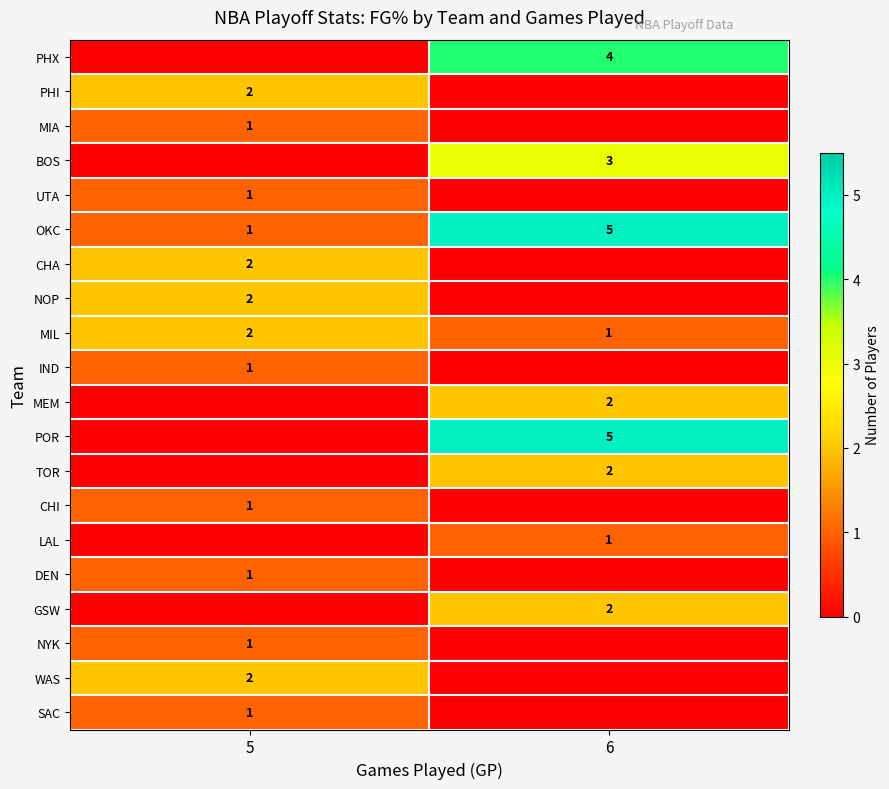

Is it true that CHA equals 2 at 5?

True